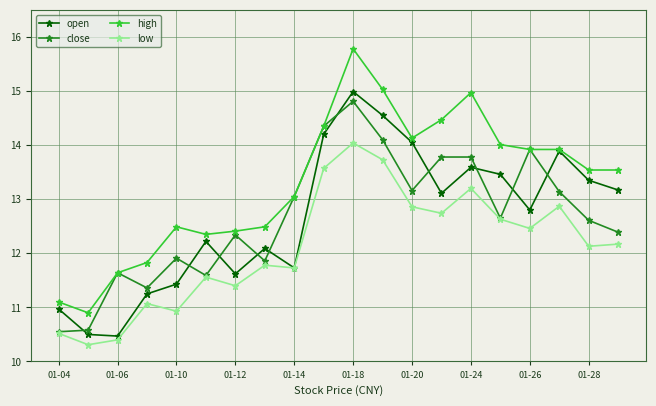

What is the sum of all high values?

265.9